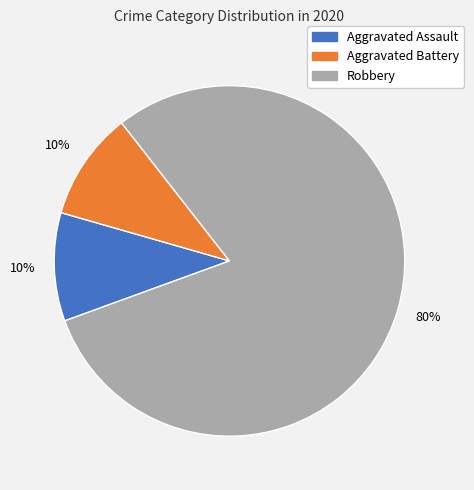

To the nearest percent, what is the difference between the largest and smallest slice percentages?

70%